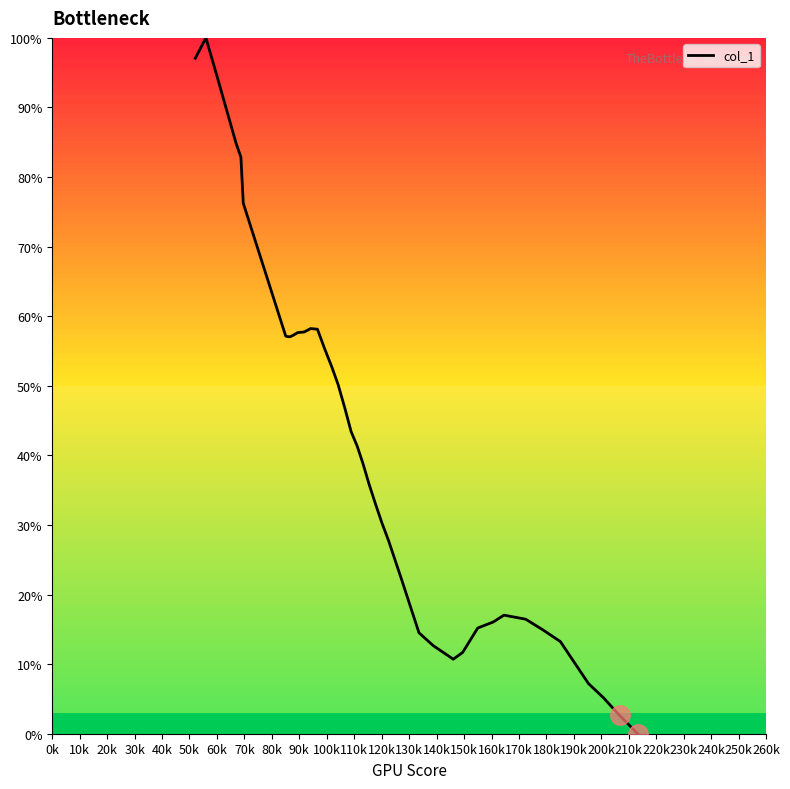

What is the maximum value shown in the chart?

100.0